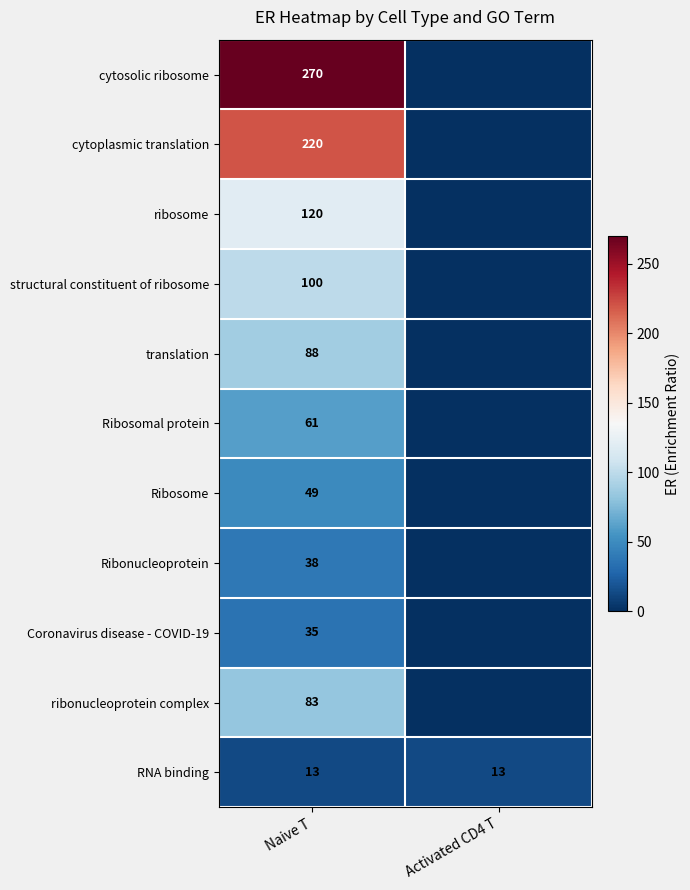

What is the difference between the highest and lowest values at Naive T?

257